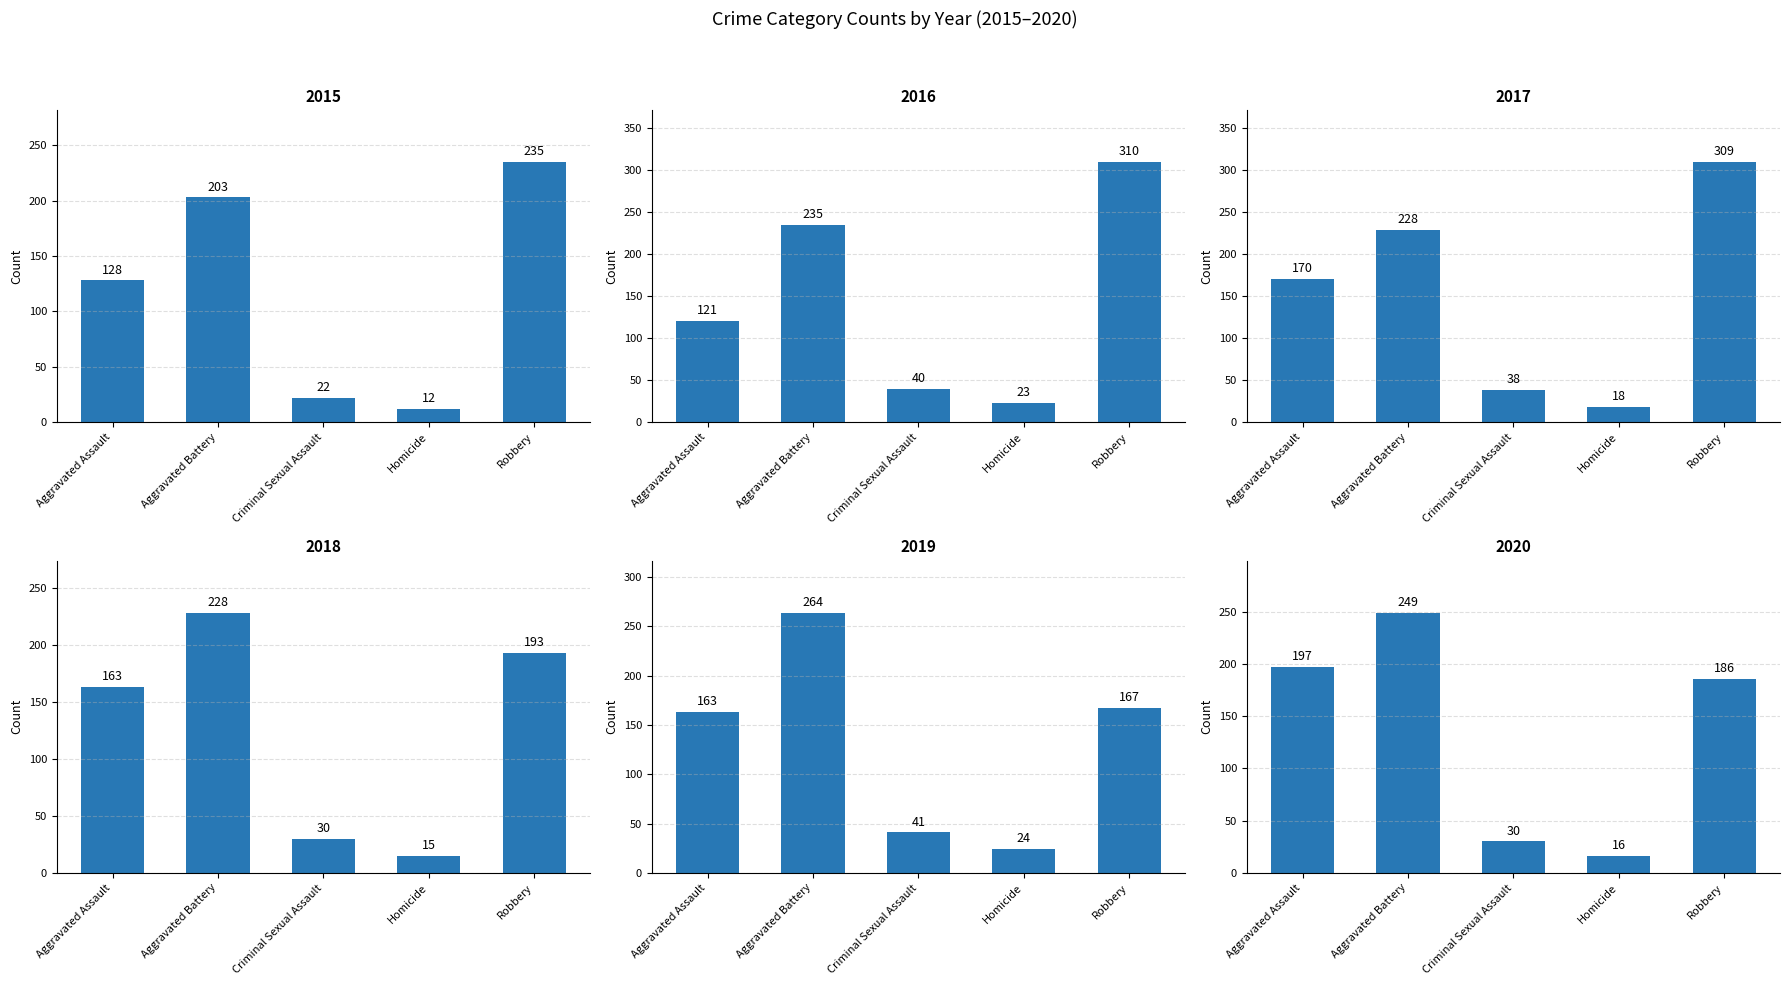

True or false: 2016 has a value of 121 at Aggravated Assault.

True